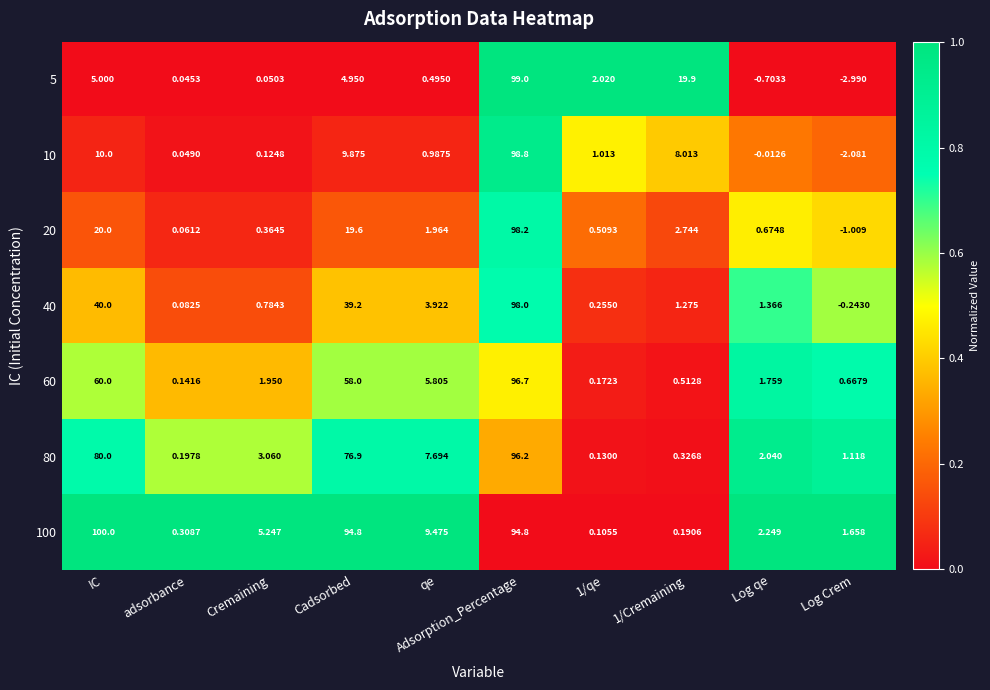

List the series in order of their peak value, highest first.

100, 5, 10, 20, 40, 60, 80